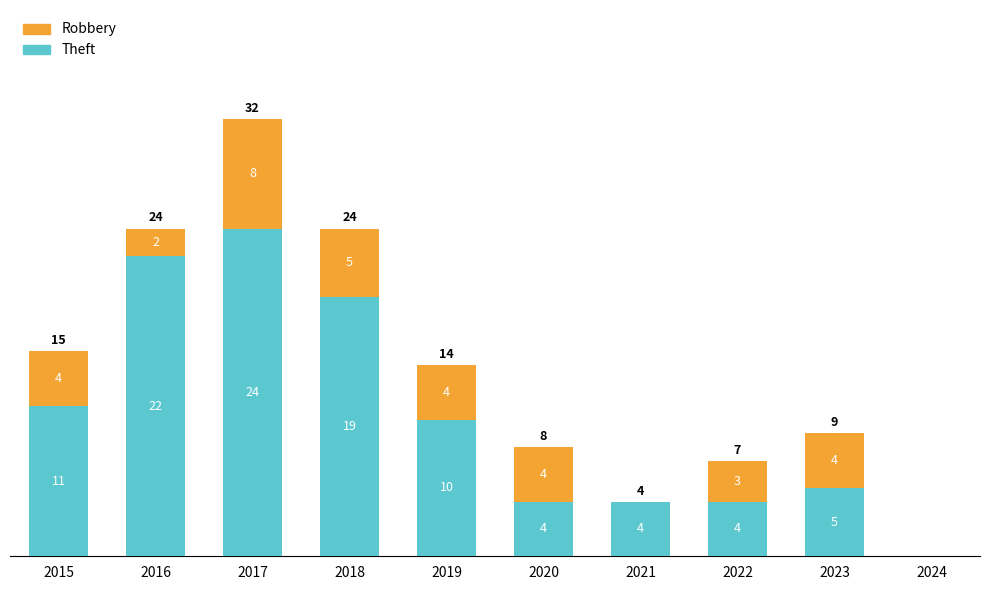

Reading left to right, list the values for the Theft series.

2015=11	2016=22	2017=24	2018=19	2019=10	2020=4	2021=4	2022=4	2023=5	2024=0